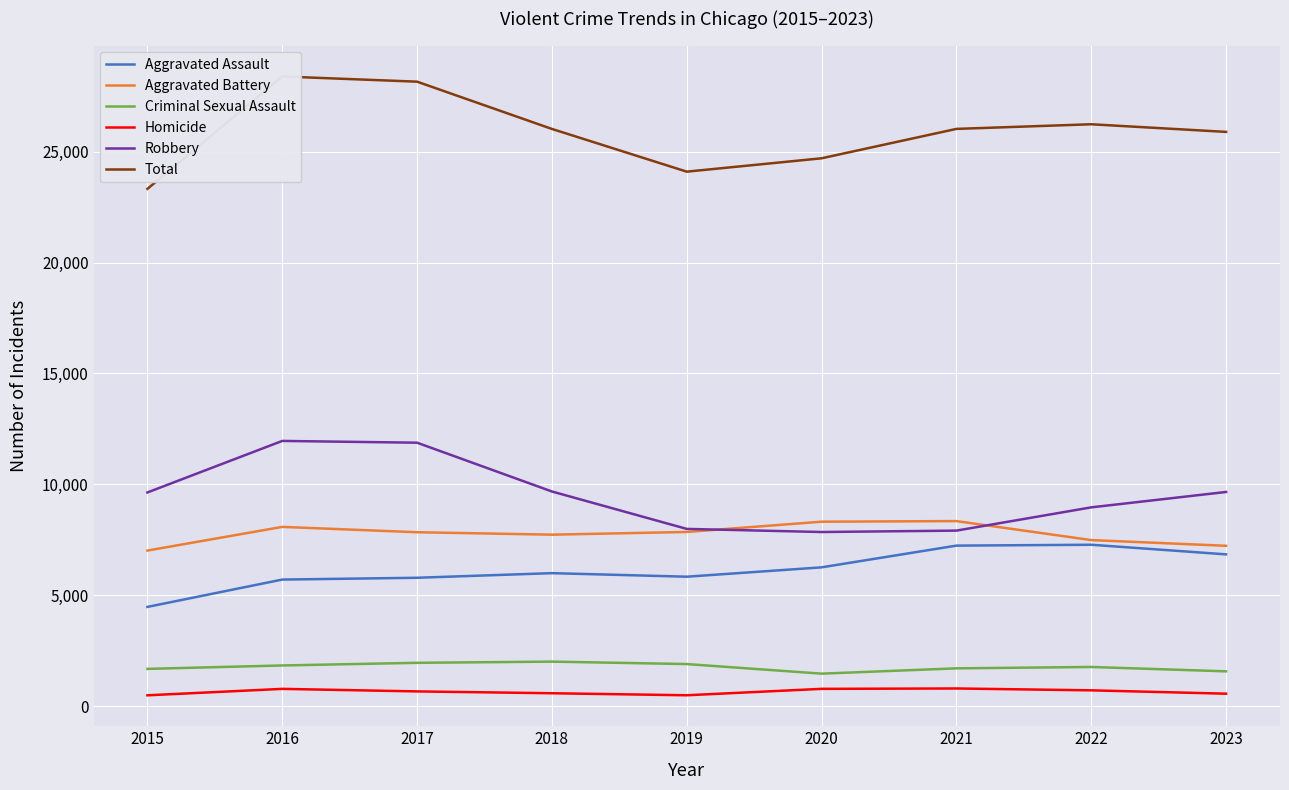

Reading right to left, extract all data points from this chart.

Aggravated Assault: 2023=6848	2022=7281	2021=7242	2020=6263	2019=5841	2018=6001	2017=5793	2016=5712	2015=4480
Aggravated Battery: 2023=7234	2022=7491	2021=8347	2020=8320	2019=7857	2018=7735	2017=7845	2016=8086	2015=7019
Criminal Sexual Assault: 2023=1576	2022=1773	2021=1711	2020=1472	2019=1904	2018=2014	2017=1960	2016=1841	2015=1687
Homicide: 2023=569	2022=720	2021=804	2020=787	2019=498	2018=589	2017=672	2016=786	2015=496
Robbery: 2023=9660	2022=8966	2021=7918	2020=7855	2019=7995	2018=9681	2017=11880	2016=11960	2015=9638
Total: 2023=25887	2022=26231	2021=26022	2020=24697	2019=24095	2018=26020	2017=28150	2016=28385	2015=23320